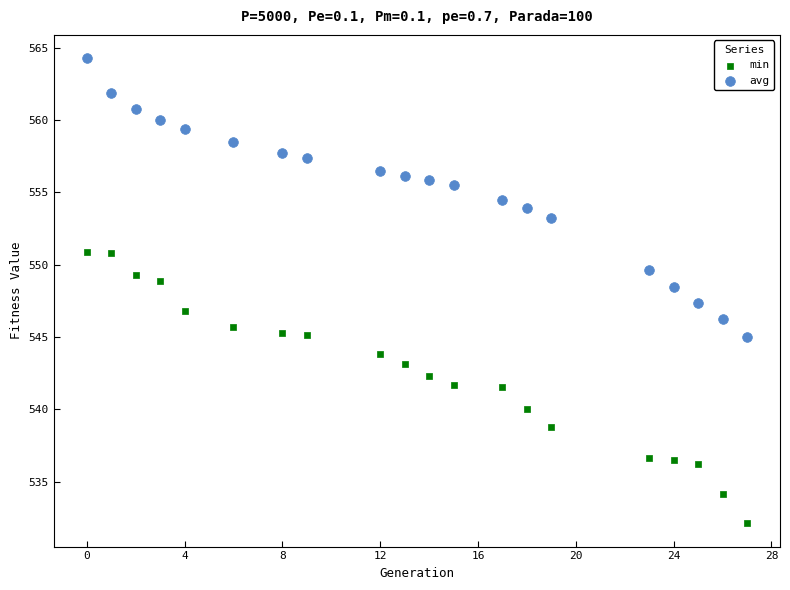

Which series reaches the minimum Y coordinate?

min